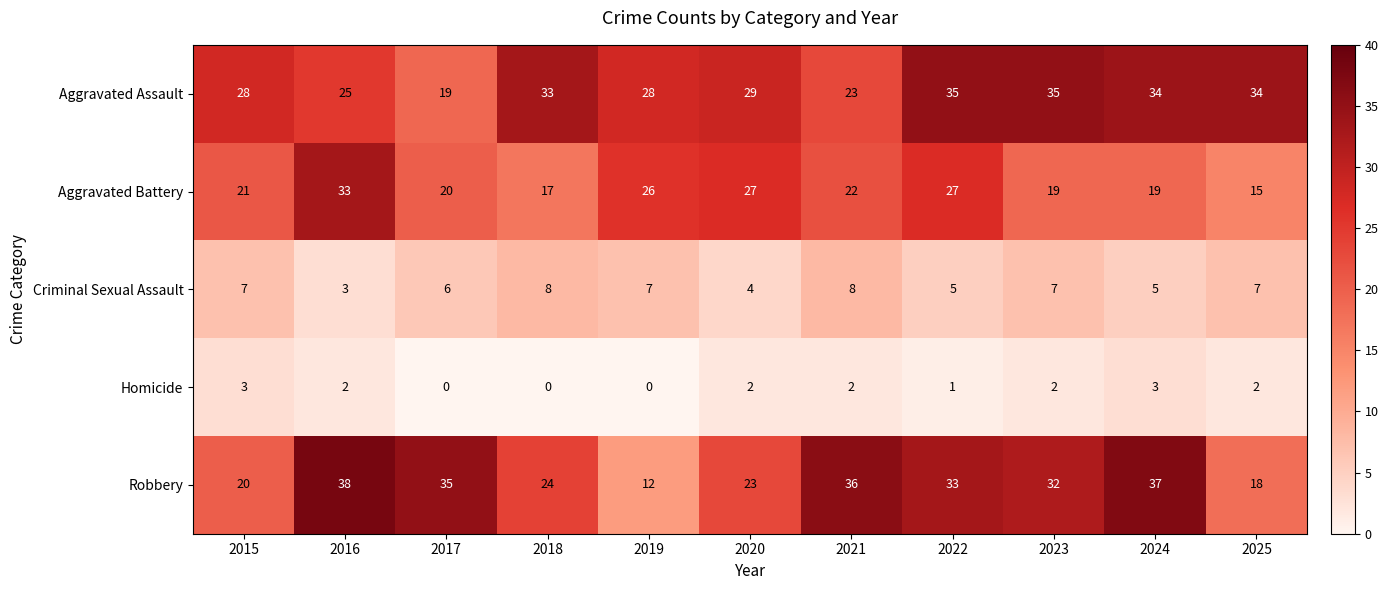

Which label corresponds to the largest value in the chart?

2016